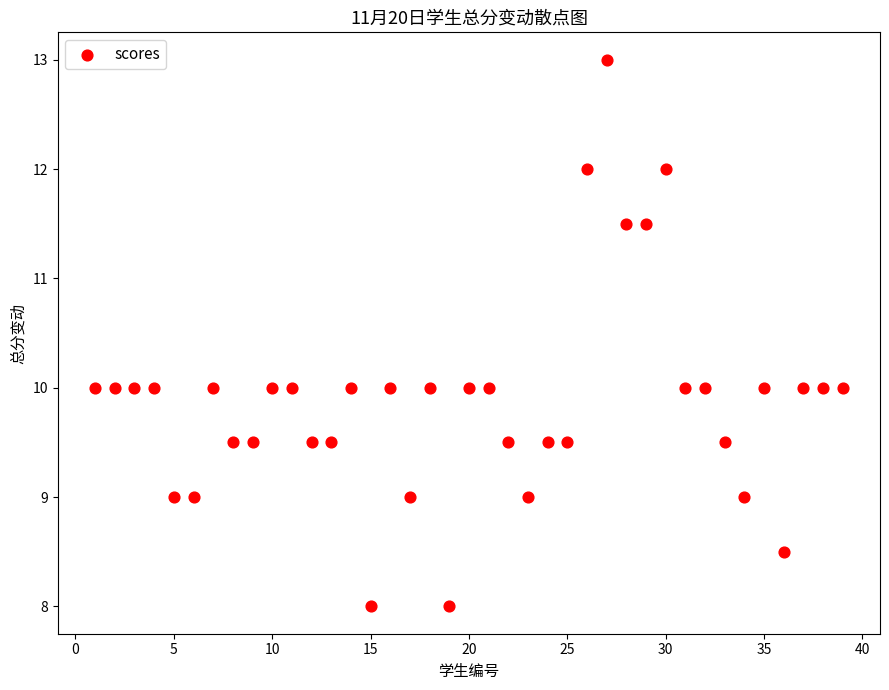

What is the range of Y values (max minus min)?

5.0